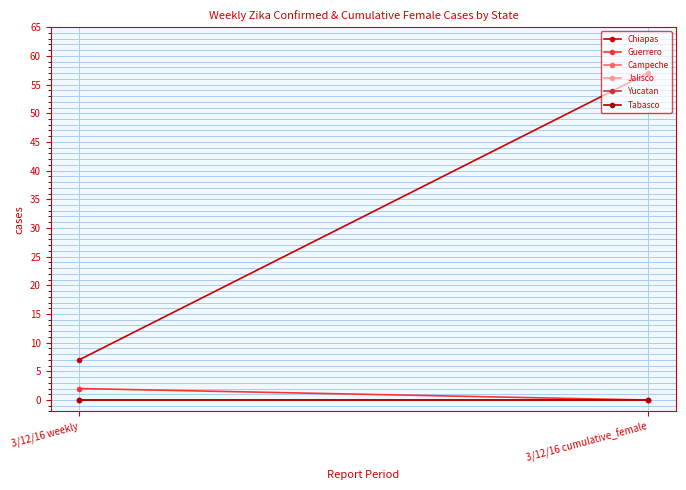

Count the number of data series in this chart.

6